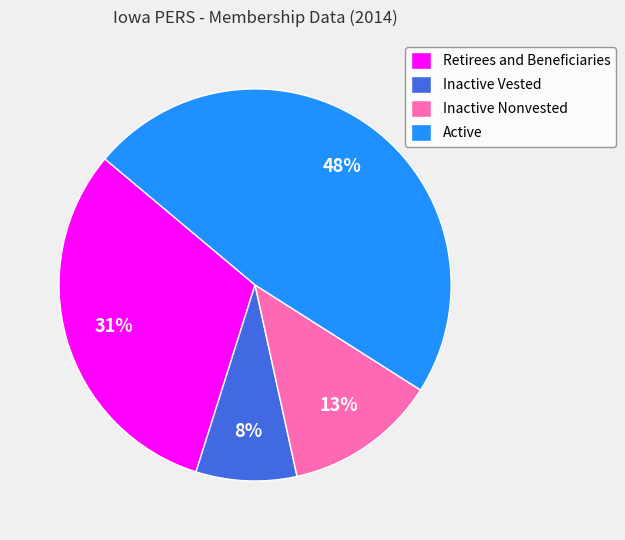

Is there any slice that represents more than half of the pie?

No